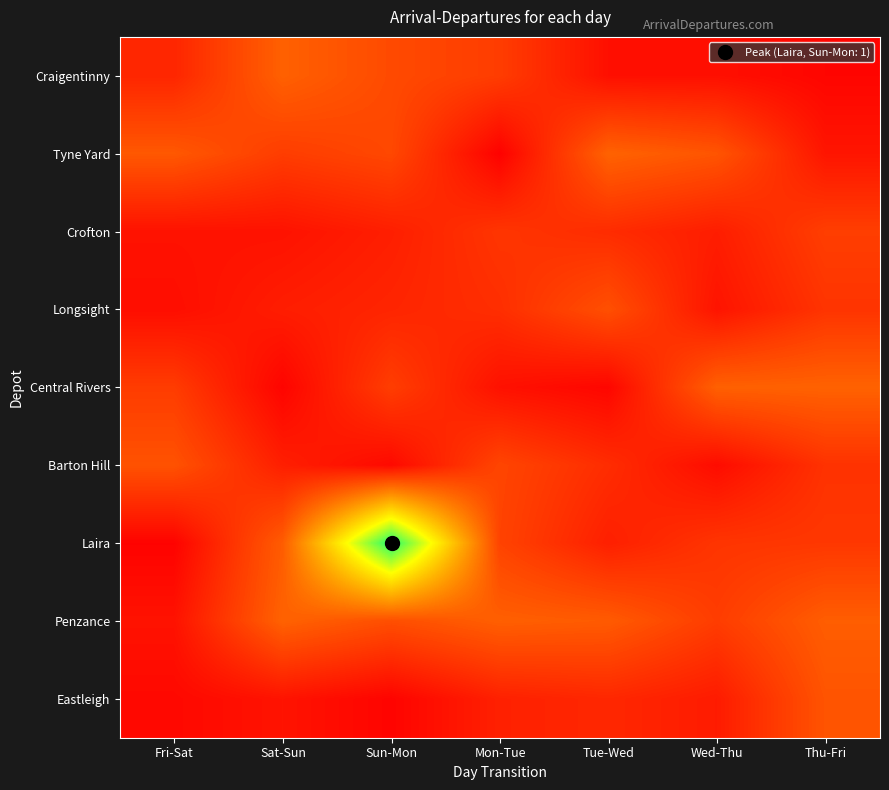

Reading right to left, list all the values displayed in this chart.

Craigentinny: Thu-Fri=0.0	Wed-Thu=0.0	Tue-Wed=0.0	Mon-Tue=0.2	Sun-Mon=0.2	Sat-Sun=0.3	Fri-Sat=0.1
Tyne Yard: Thu-Fri=0.1	Wed-Thu=0.2	Tue-Wed=0.3	Mon-Tue=0.0	Sun-Mon=0.2	Sat-Sun=0.2	Fri-Sat=0.3
Crofton: Thu-Fri=0.2	Wed-Thu=0.1	Tue-Wed=0.1	Mon-Tue=0.2	Sun-Mon=0.1	Sat-Sun=0.1	Fri-Sat=0.1
Longsight: Thu-Fri=0.2	Wed-Thu=0.1	Tue-Wed=0.2	Mon-Tue=0.1	Sun-Mon=0.1	Sat-Sun=0.1	Fri-Sat=0.0
Central Rivers: Thu-Fri=0.3	Wed-Thu=0.3	Tue-Wed=0.0	Mon-Tue=0.1	Sun-Mon=0.2	Sat-Sun=0.0	Fri-Sat=0.2
Barton Hill: Thu-Fri=0.1	Wed-Thu=0.0	Tue-Wed=0.1	Mon-Tue=0.2	Sun-Mon=0.0	Sat-Sun=0.1	Fri-Sat=0.2
Laira: Thu-Fri=0.2	Wed-Thu=0.2	Tue-Wed=0.1	Mon-Tue=0.2	Sun-Mon=1.1	Sat-Sun=0.3	Fri-Sat=0.0
Penzance: Thu-Fri=0.3	Wed-Thu=0.2	Tue-Wed=0.3	Mon-Tue=0.3	Sun-Mon=0.2	Sat-Sun=0.3	Fri-Sat=0.1
Eastleigh: Thu-Fri=0.2	Wed-Thu=0.1	Tue-Wed=0.1	Mon-Tue=0.1	Sun-Mon=0.0	Sat-Sun=0.1	Fri-Sat=0.0